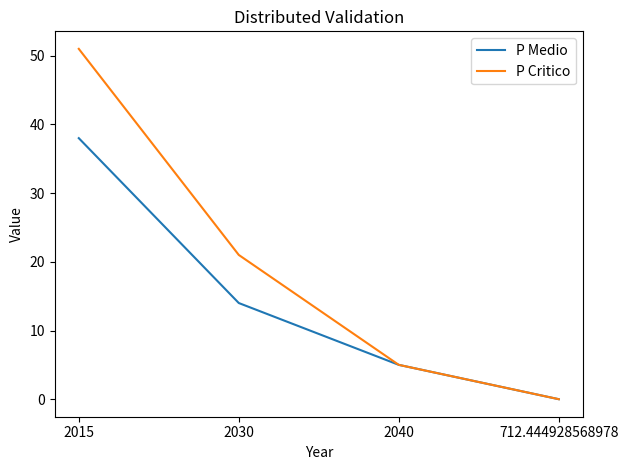

What is the difference between the P Medio values at 2030 and 712.444928568978?

14